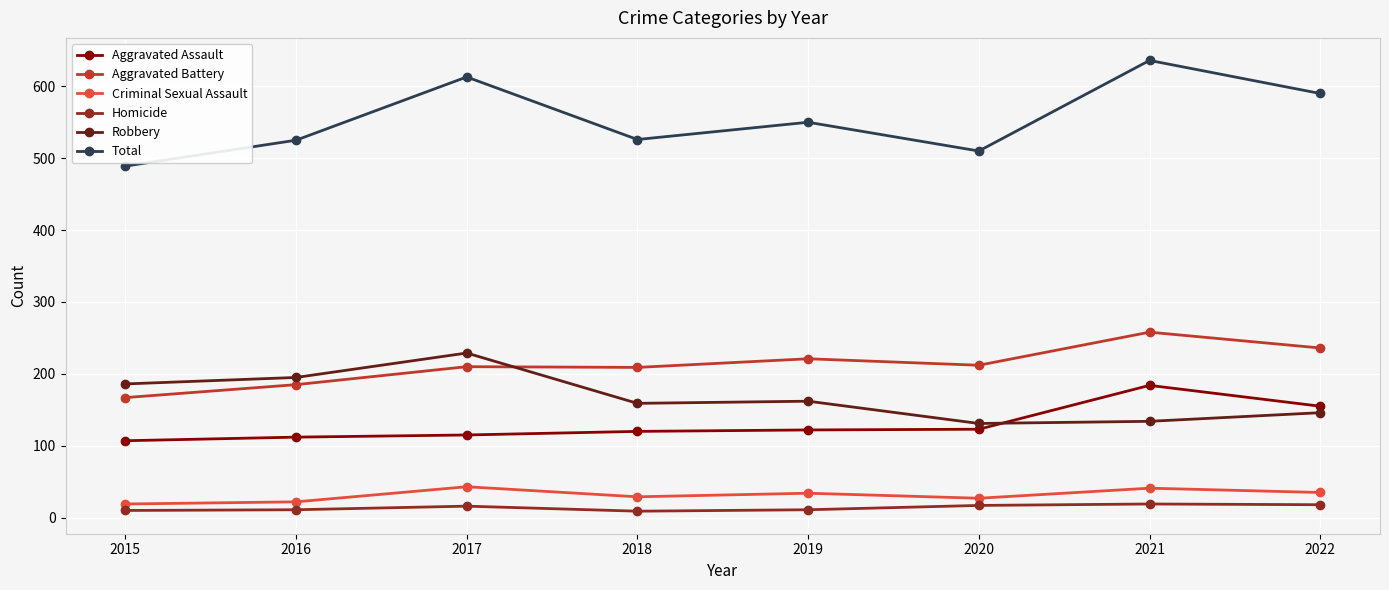

What is the difference between the maximum and second lowest values in the Criminal Sexual Assault series?

21